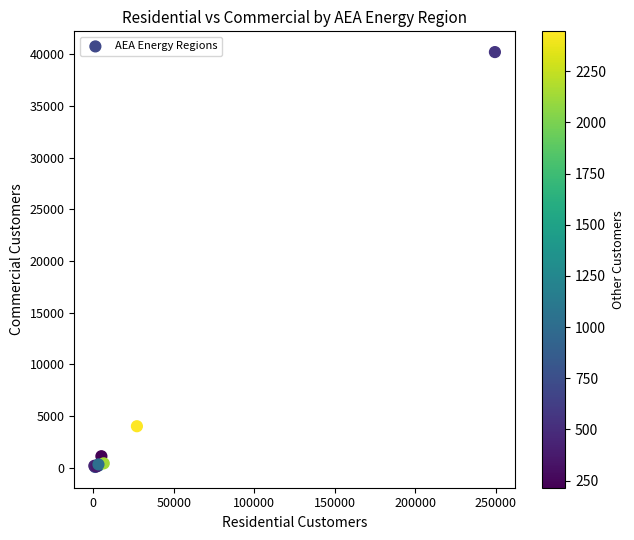

What Y value in the scatter plot is closest to 20139?

4012.6